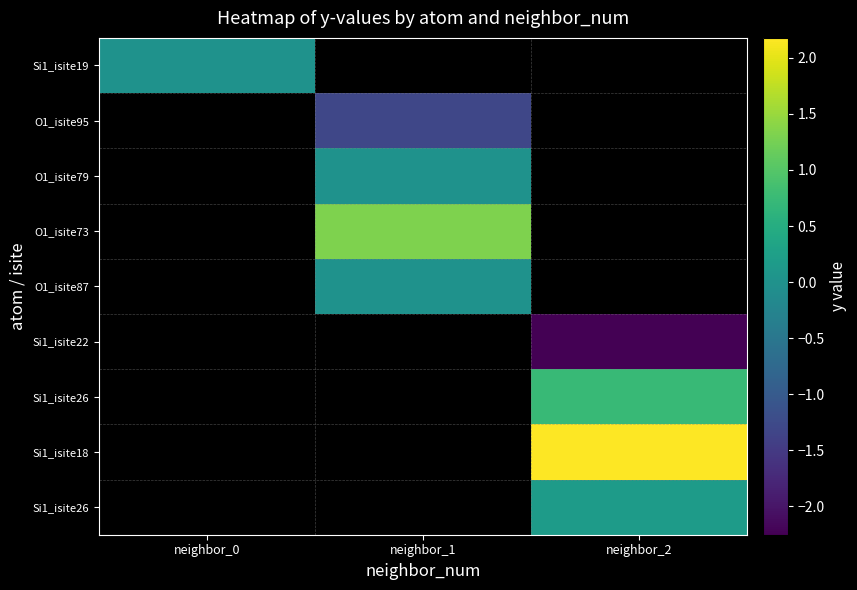

At which category does the chart reach its peak across all series?

neighbor_2